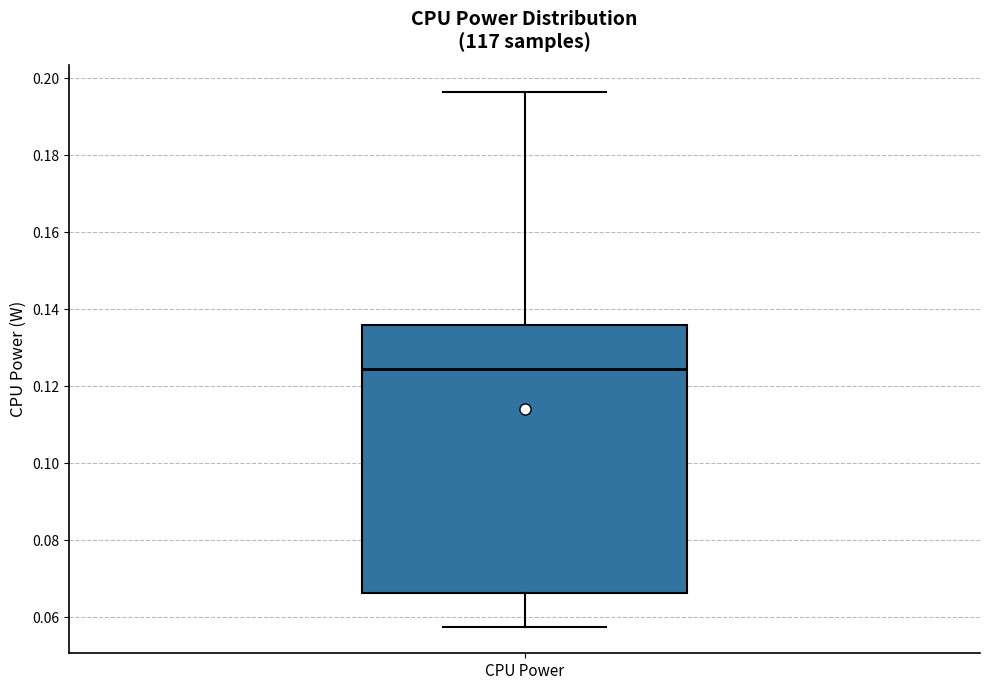

Read this box plot against the y-axis: the position of the median line, the range covered by the box, and the ends of both whiskers. The values are not printed on the chart, so give them approximately, as read against the axis.

median 0.124, box 0.066 to 0.136, whiskers 0.058 to 0.196